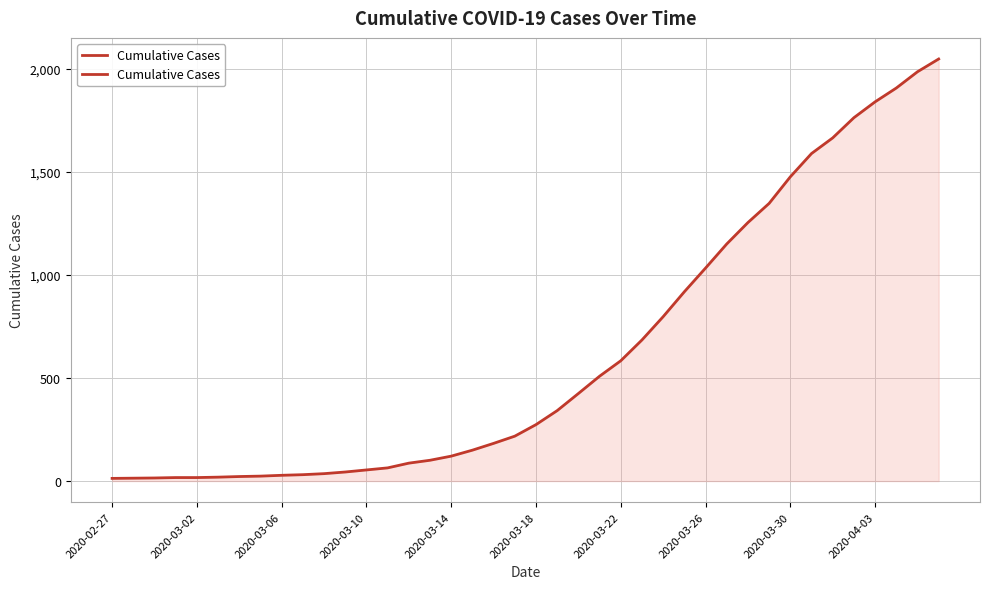

Reading left to right, extract all data points from this chart.

13	14	15	17	17	19	22	24	28	31	36	44	54	64	87	101	121	150	183	218	274	342	425	509	584	685	798	919	1034	1151	1255	1348	1477	1590	1666	1764	1841	1908	1987	2049